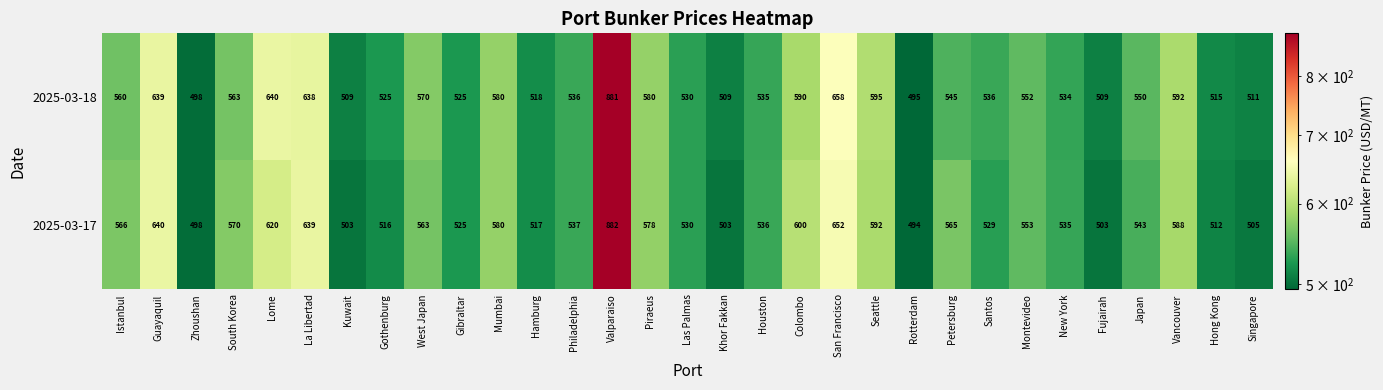

What is the highest value of the 2025-03-17 series?

882